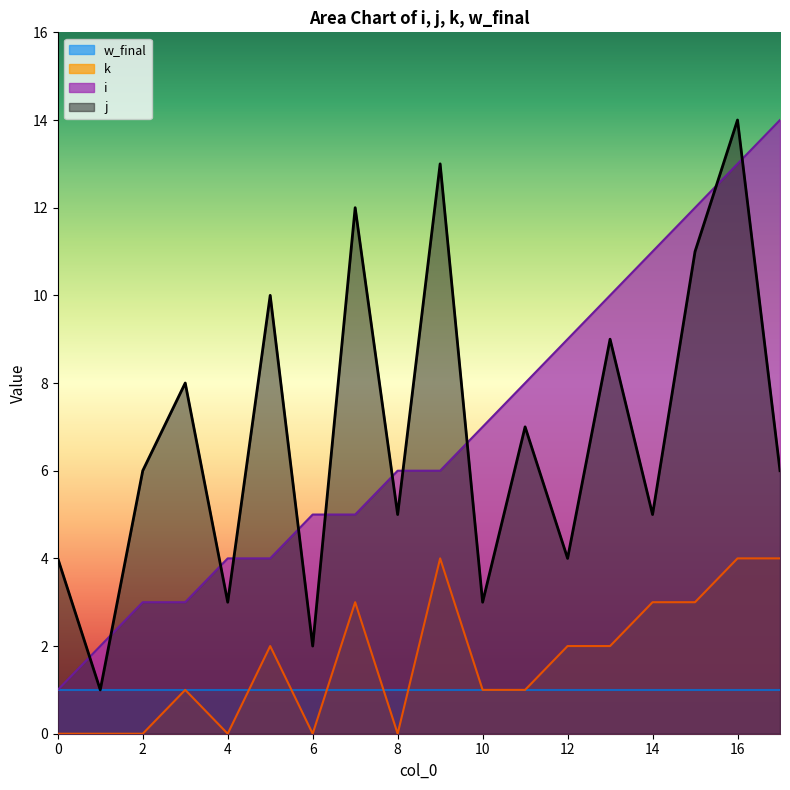

Rank the series at 14 from lowest to highest value.

w_final, k, j, i